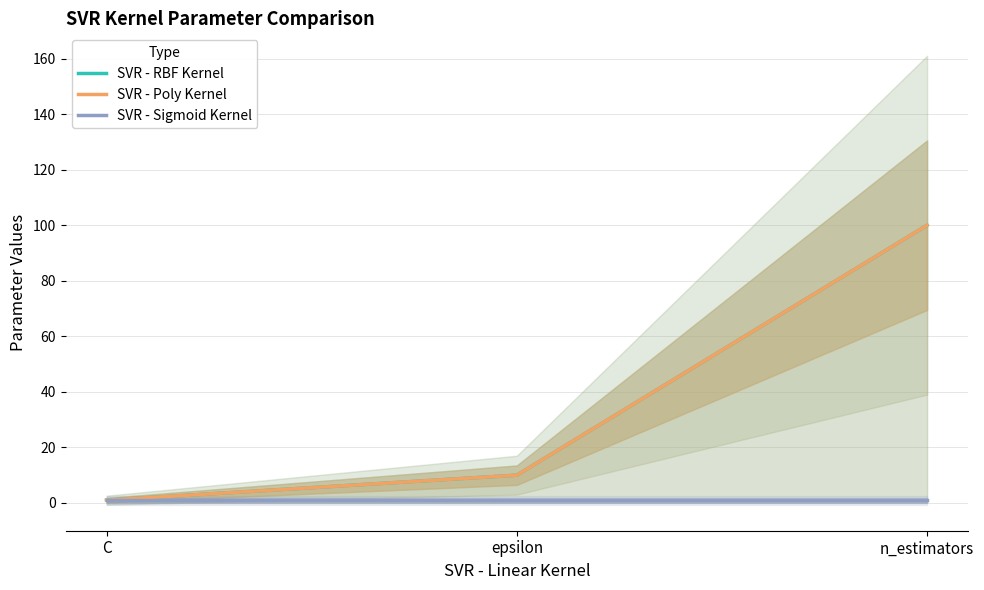

Which category has the highest value in the SVR - Poly Kernel series?

n_estimators